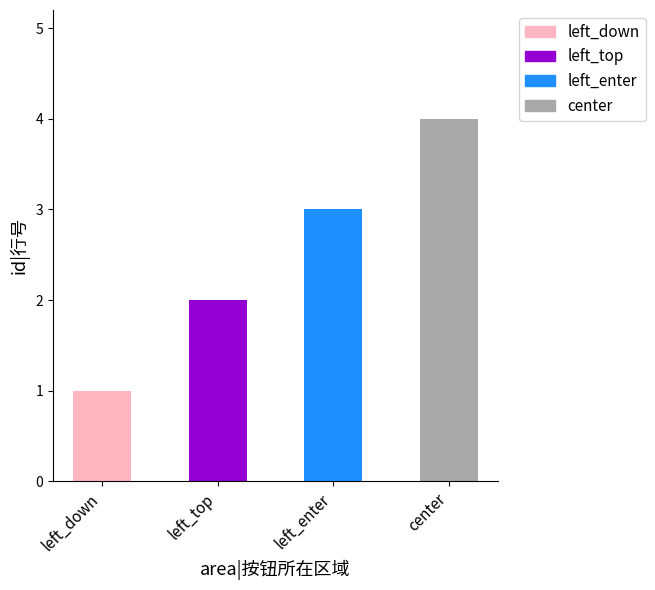

How many values are between 2 and 4?

3